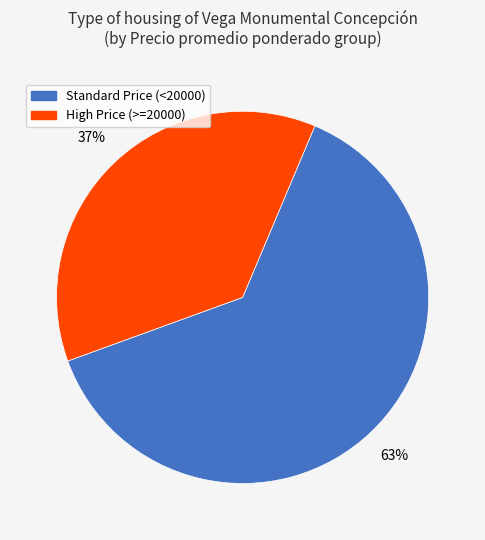

Does any single category account for the majority?

Yes